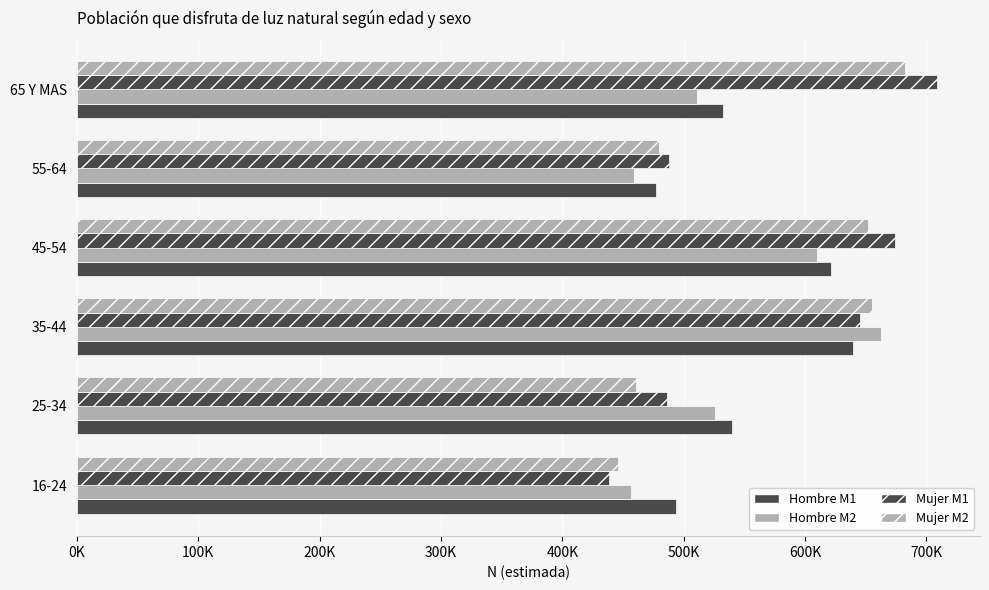

What is the value of the Hombre M2 bar at the 1st from the left?

456637